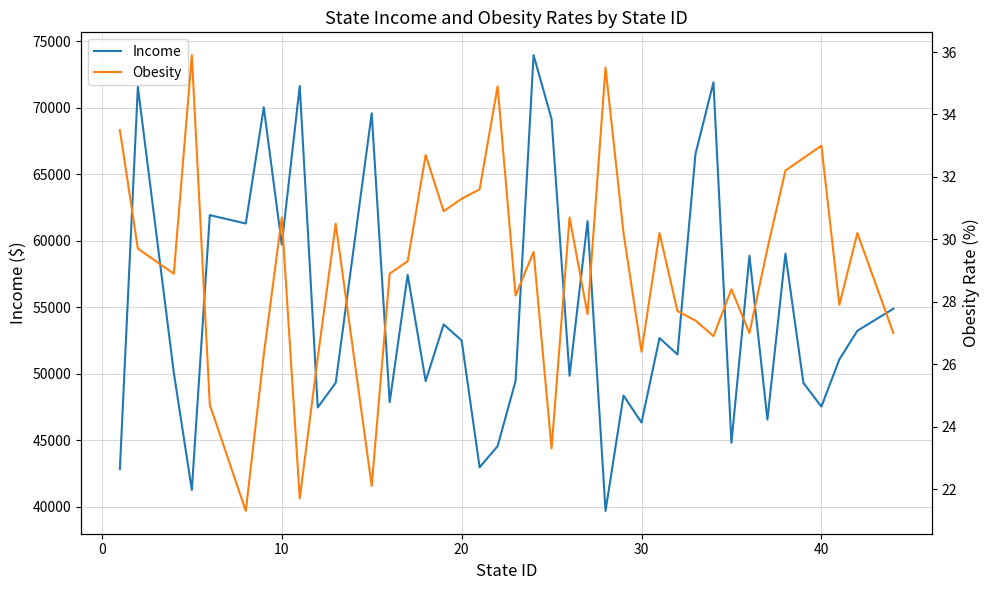

The value of Income at 20 is 52504. True or false?

True